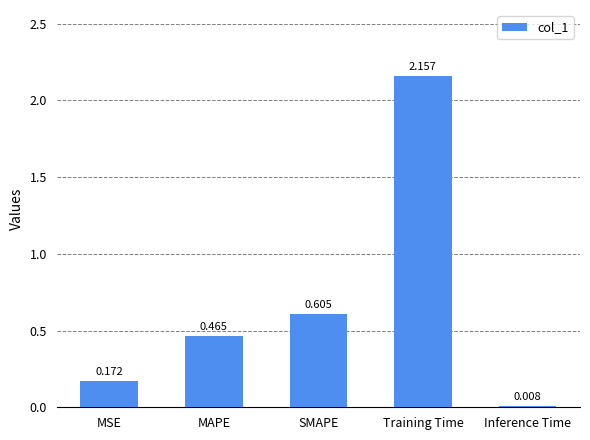

How many distinct data groups are displayed?

1